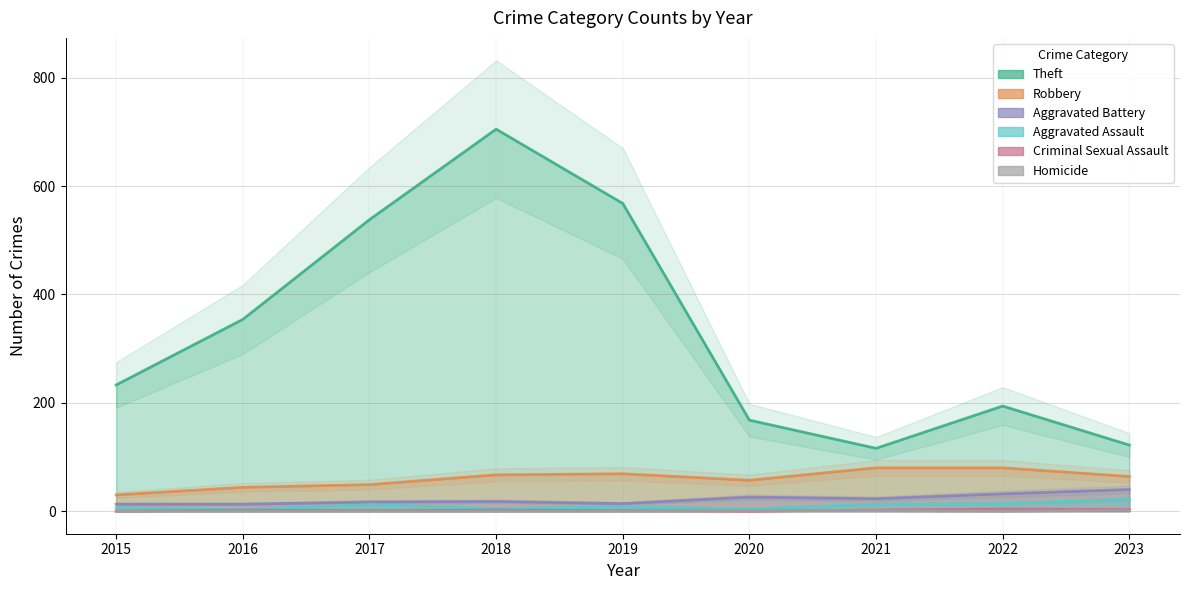

Is the value of Criminal Sexual Assault at 2015 greater than the value of Aggravated Assault at 2017?

No